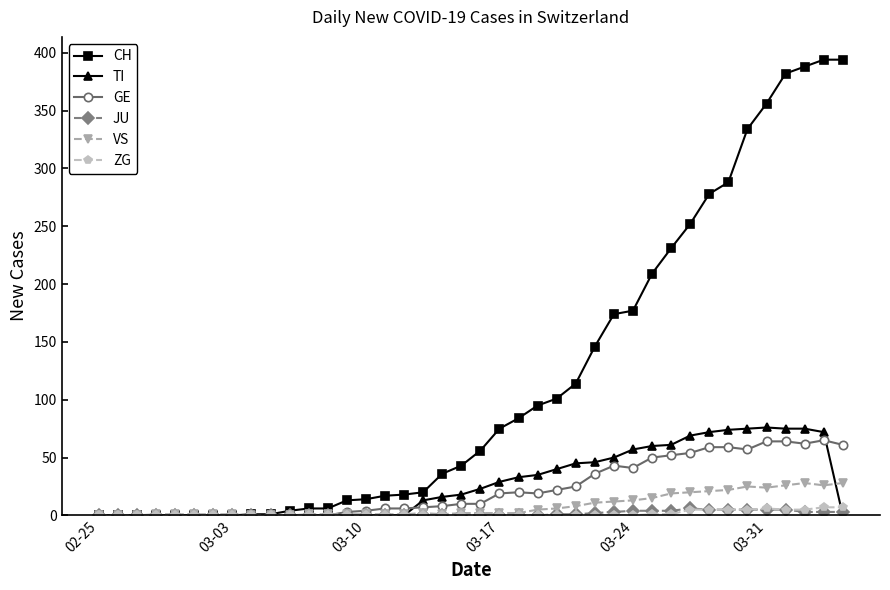

How many series are shown in this chart?

6